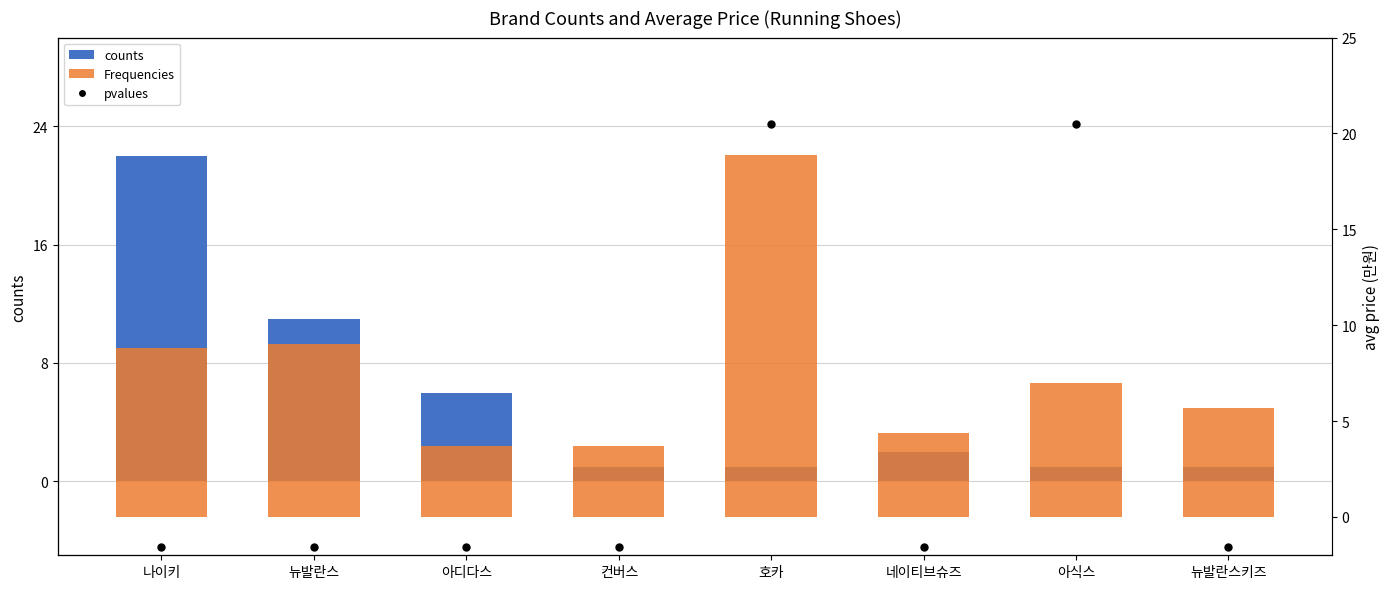

Which series has the widest spread of Y values?

counts